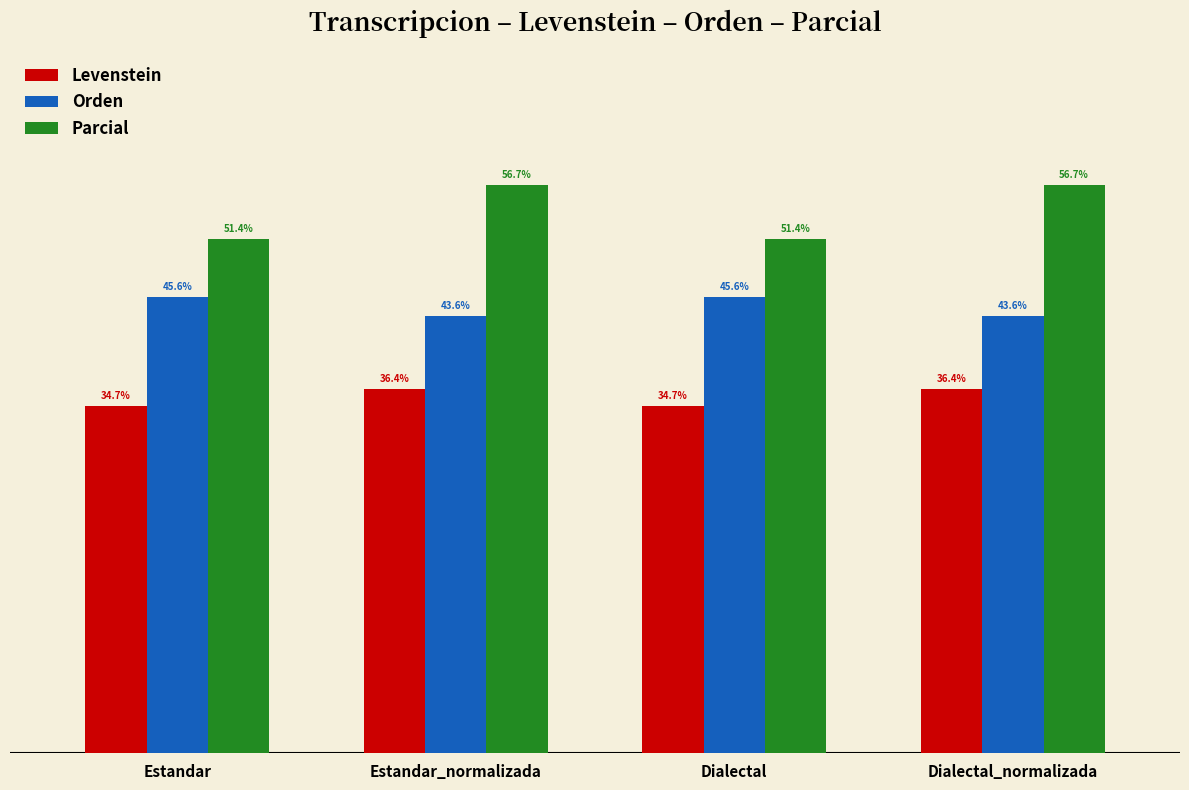

Is the value of Orden at Estandar greater than the value of Levenstein at Estandar_normalizada?

Yes